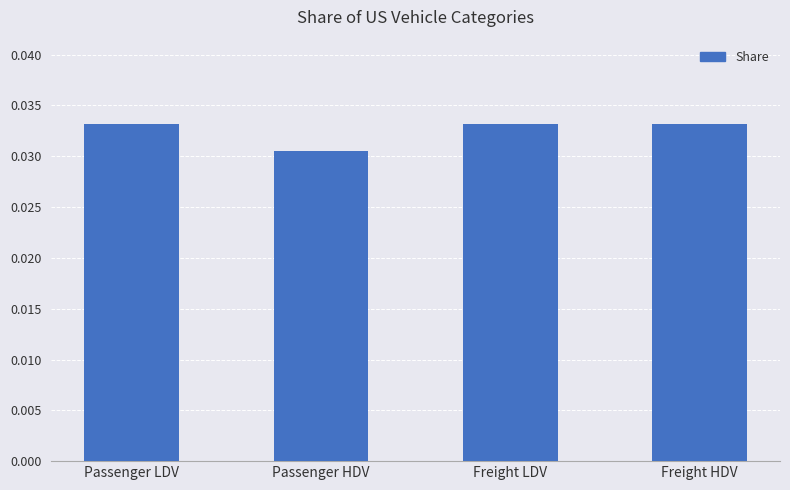

Which label corresponds to the smallest value in the chart?

Passenger HDV